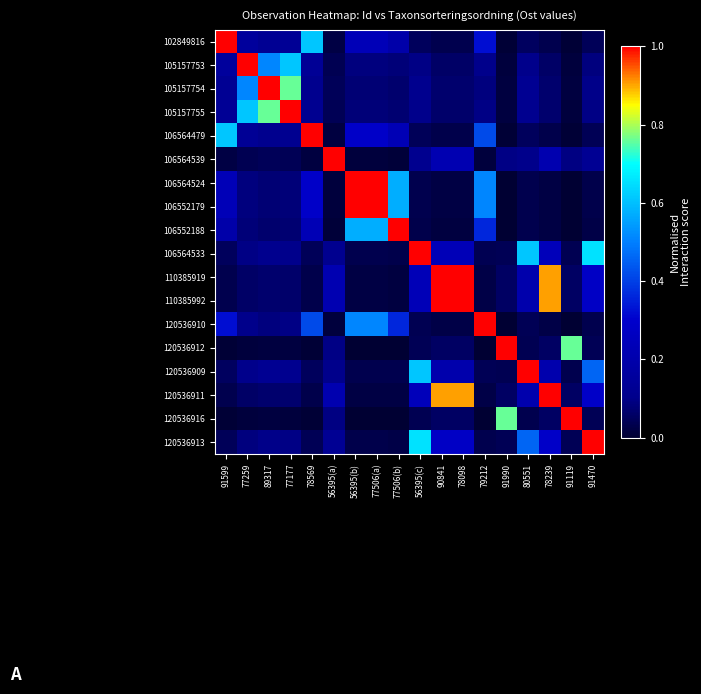

At which category does the chart reach its peak across all series?

91599